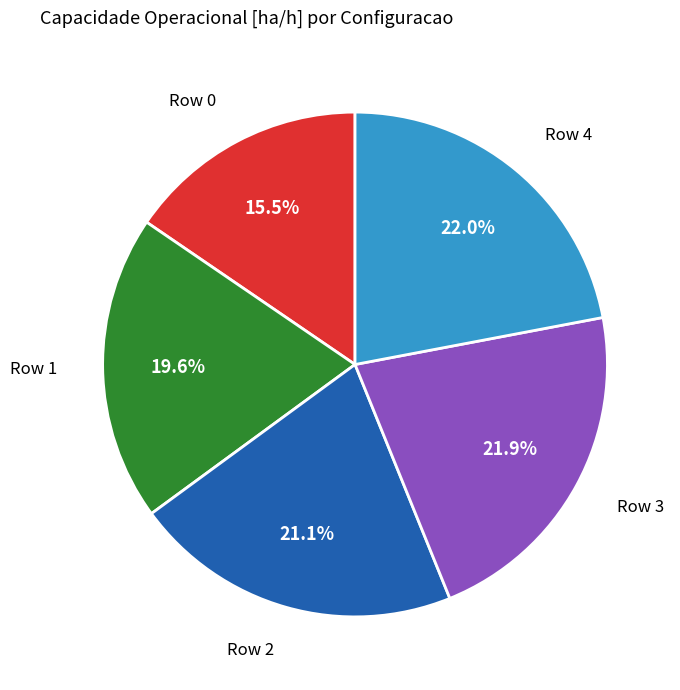

What is the smallest slice in the pie chart?

Row 0